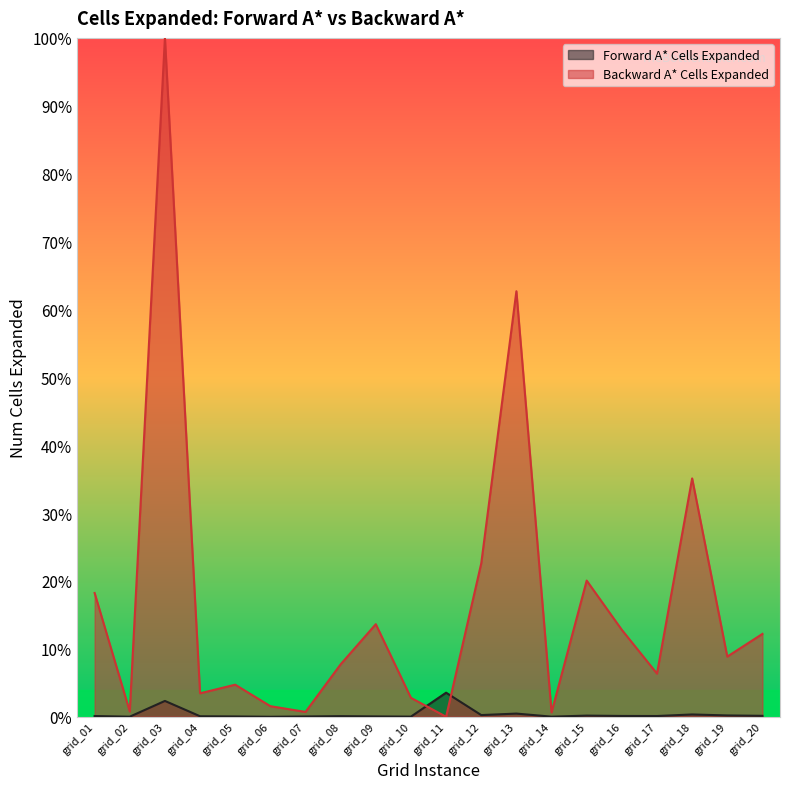

Which series has the widest spread of values?

Backward A* Cells Expanded